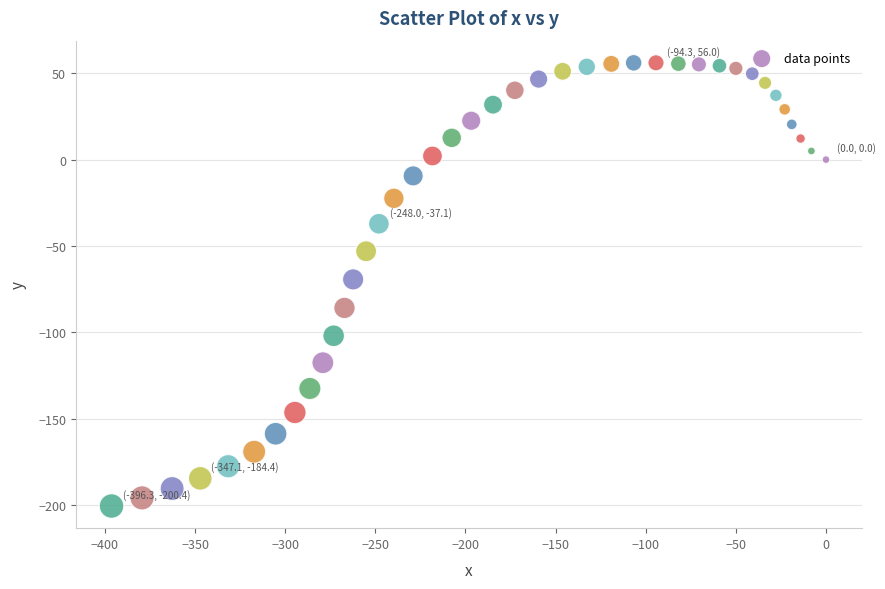

What is the range of X values (max minus min)?

396.3